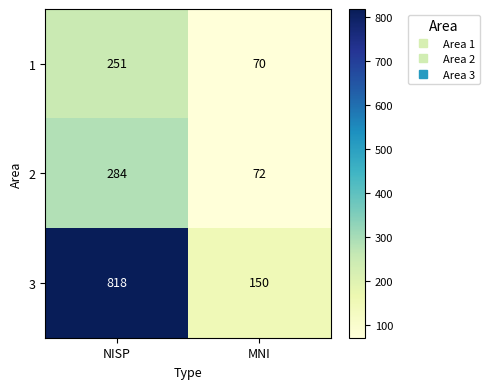

What is the maximum value shown in the chart?

818